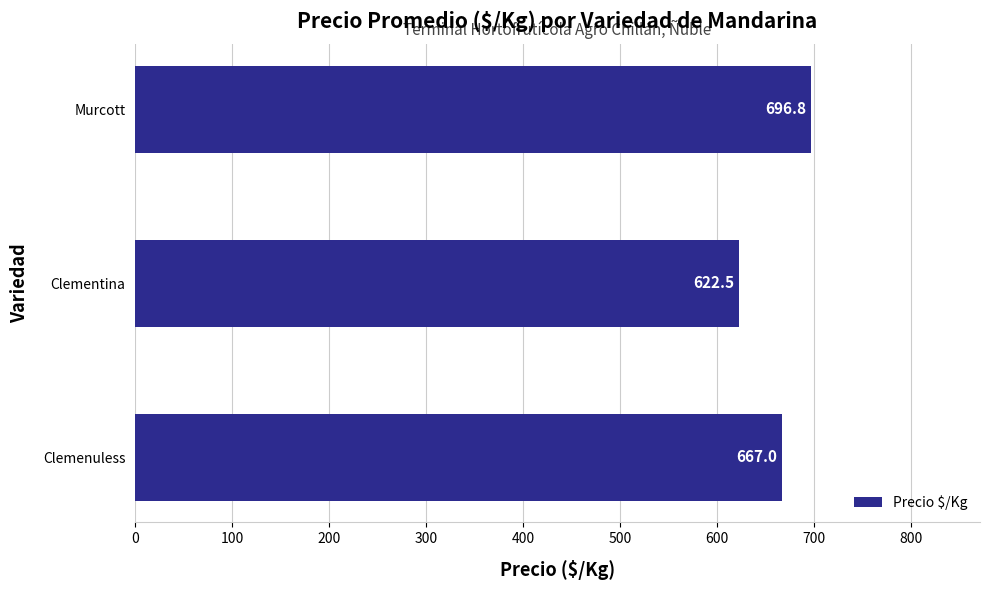

What is the difference between the maximum and minimum values?

74.3